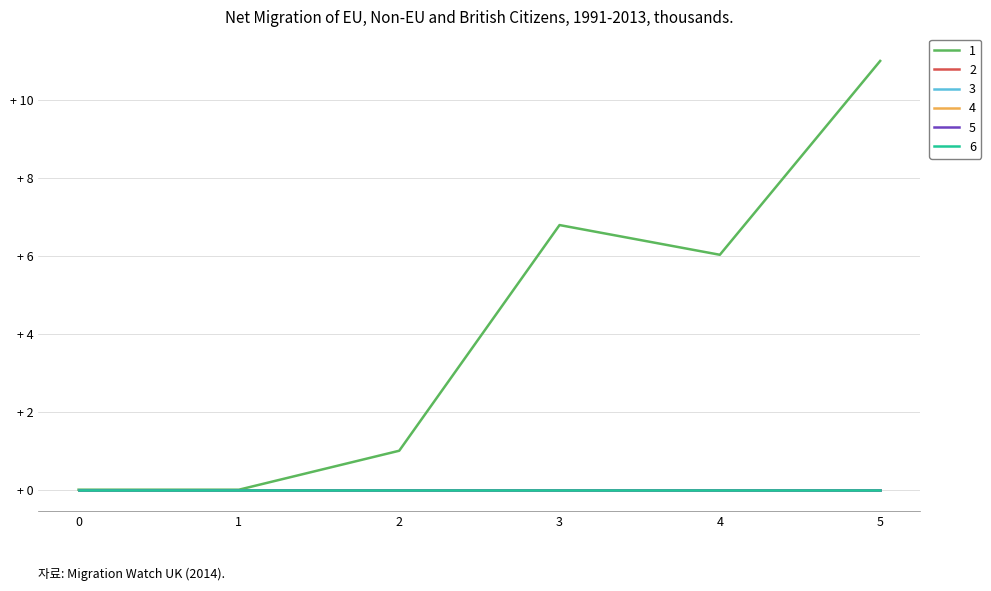

Rank the series by their maximum value, from lowest to highest.

2, 3, 4, 5, 6, 1